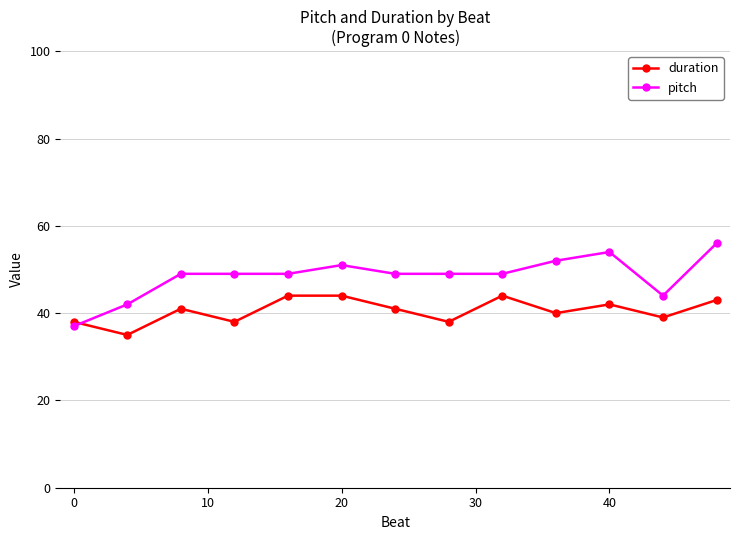

Which series has the largest range (max minus min)?

pitch